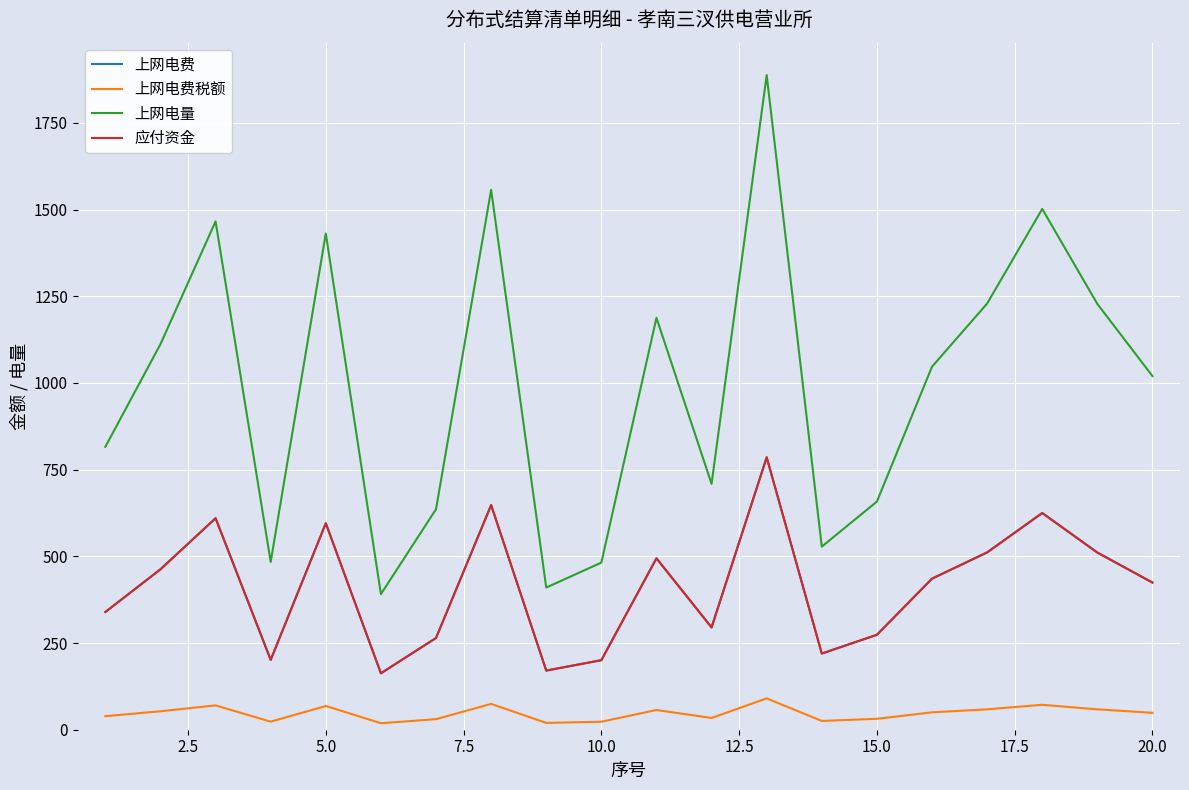

Does the chart have visible grid lines?

Yes